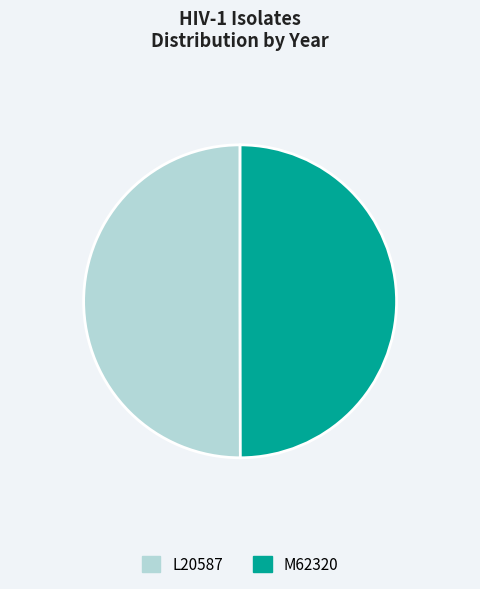

True or false: M62320 accounts for 64% of the total.

False